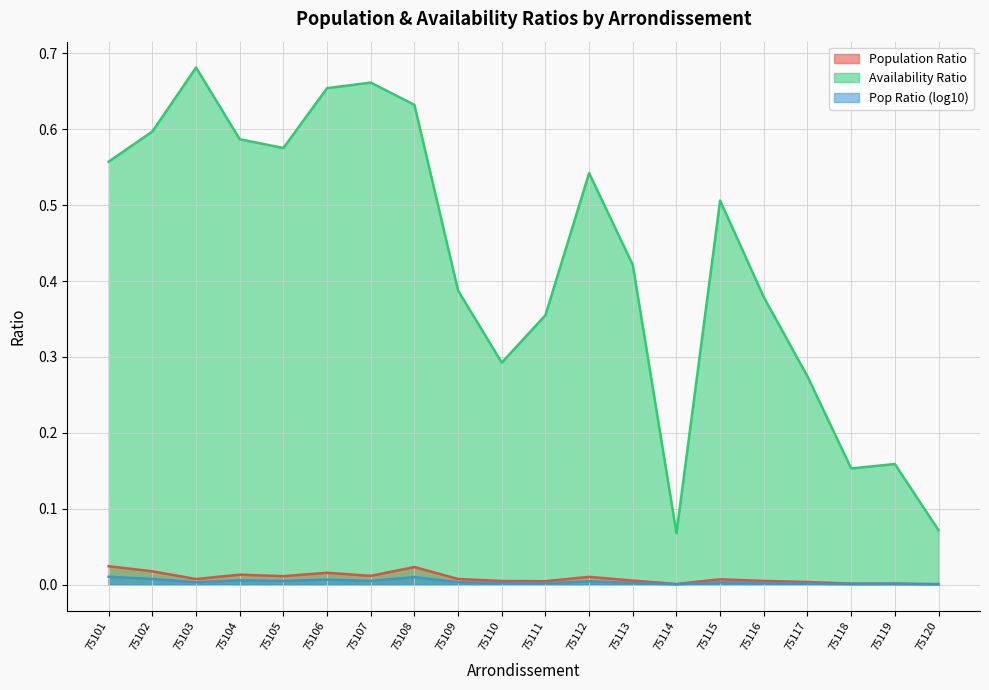

Rank the categories by ratio_pop value from lowest to highest.

75120, 75114, 75118, 75119, 75117, 75111, 75110, 75116, 75113, 75115, 75103, 75109, 75112, 75105, 75107, 75104, 75106, 75102, 75108, 75101